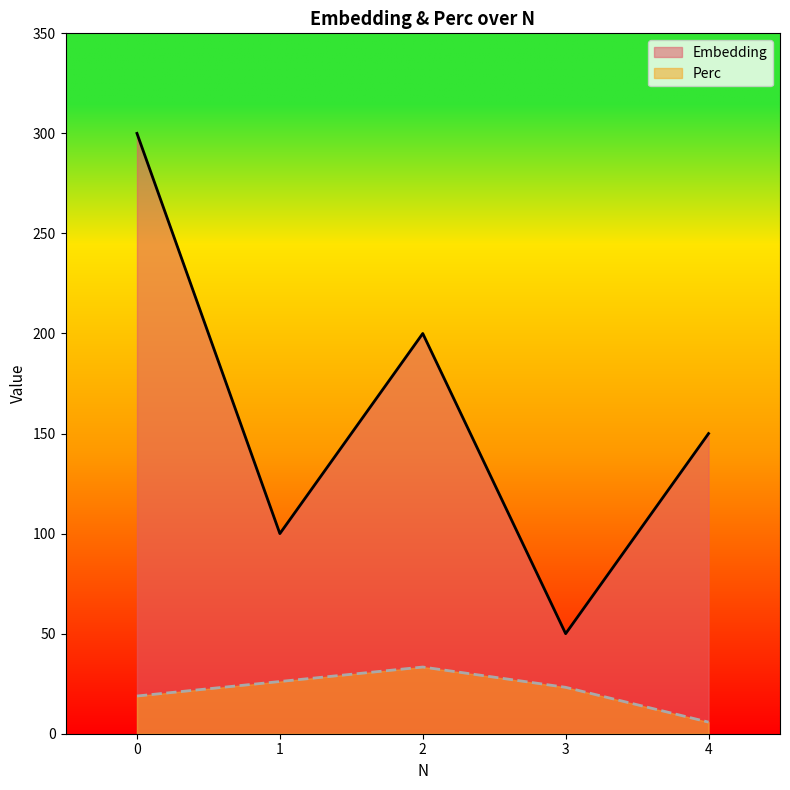

What is the average value of the Perc series?

21.4